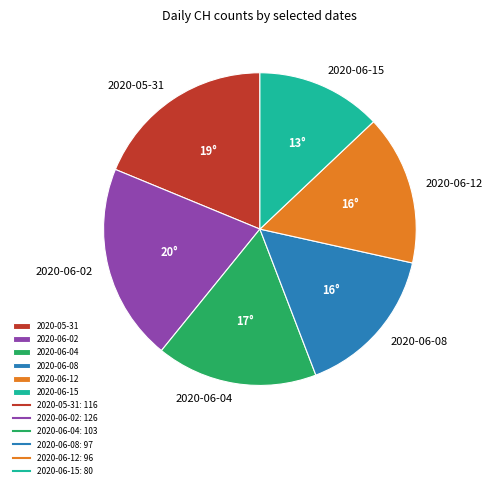

What is the ratio of the value at 2020-06-15 to the value at 2020-06-02?

0.6